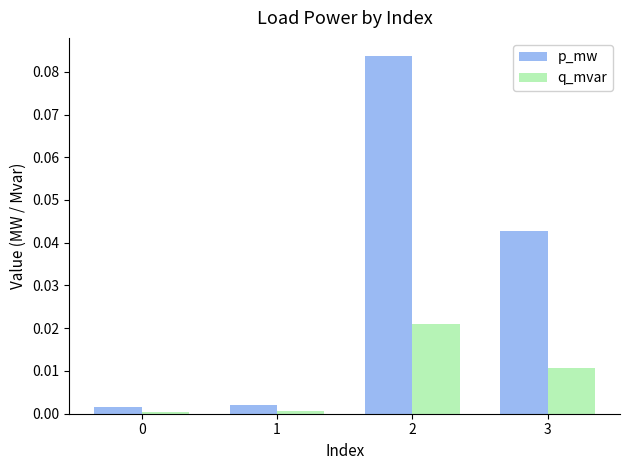

Is the value of q_mvar at 3 greater than the value of p_mw at 2?

No